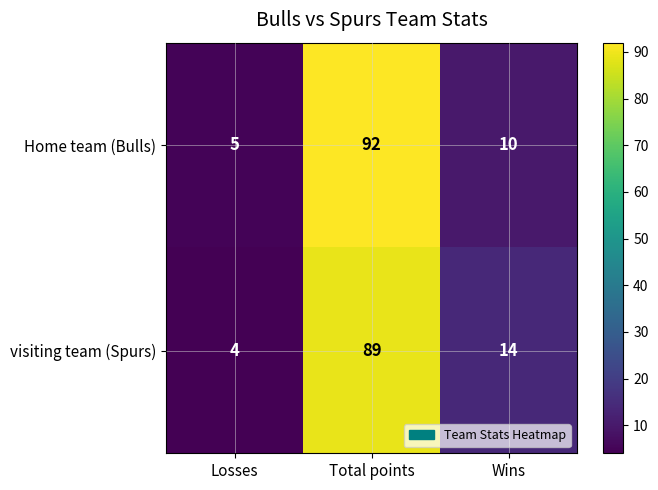

What is the average value of the visiting team (Spurs) series?

36